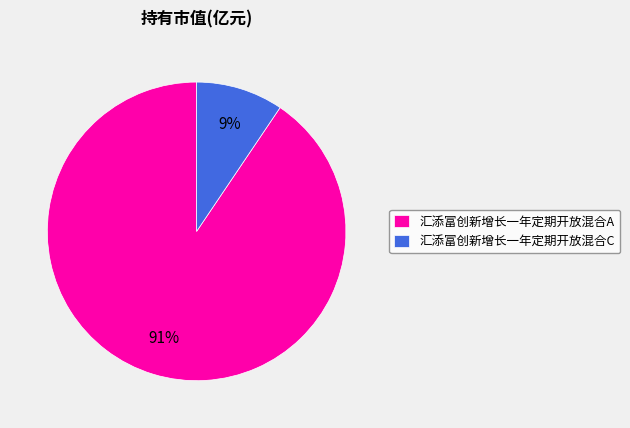

Do 汇添富创新增长一年定期开放混合A and 汇添富创新增长一年定期开放混合C together represent more than half of the pie?

Yes